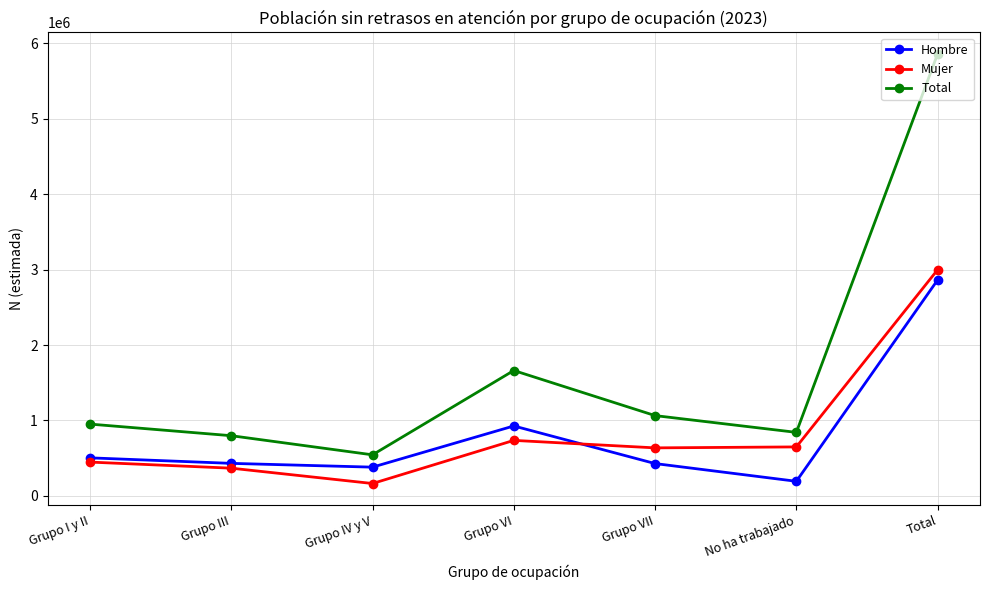

Where is the first local minimum for Mujer?

Grupo IV y V